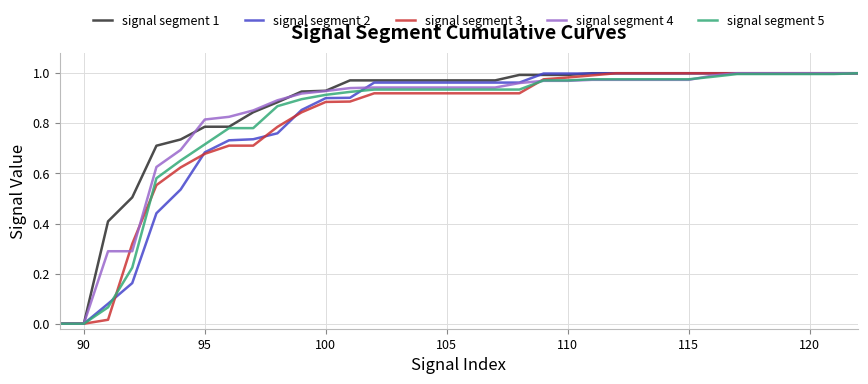

Does the chart display data point markers on the line(s)?

No